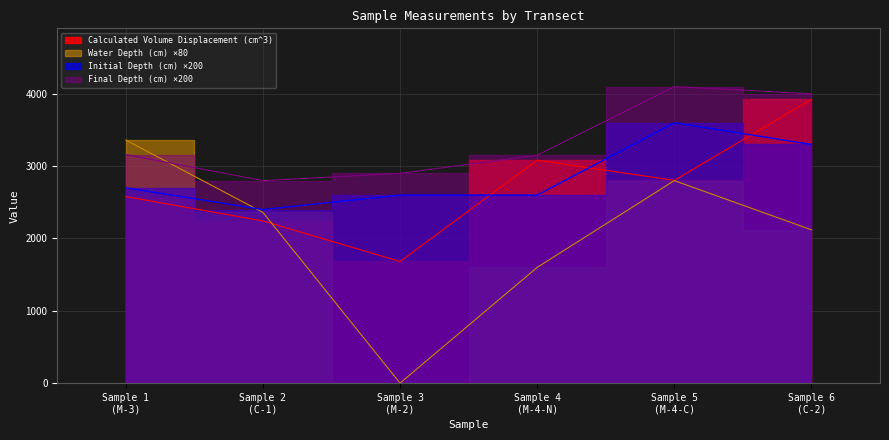

The Calculated Volume Displacement (cm^3) series shows 1681.9 at Sample 3 (M-2). True or false?

True